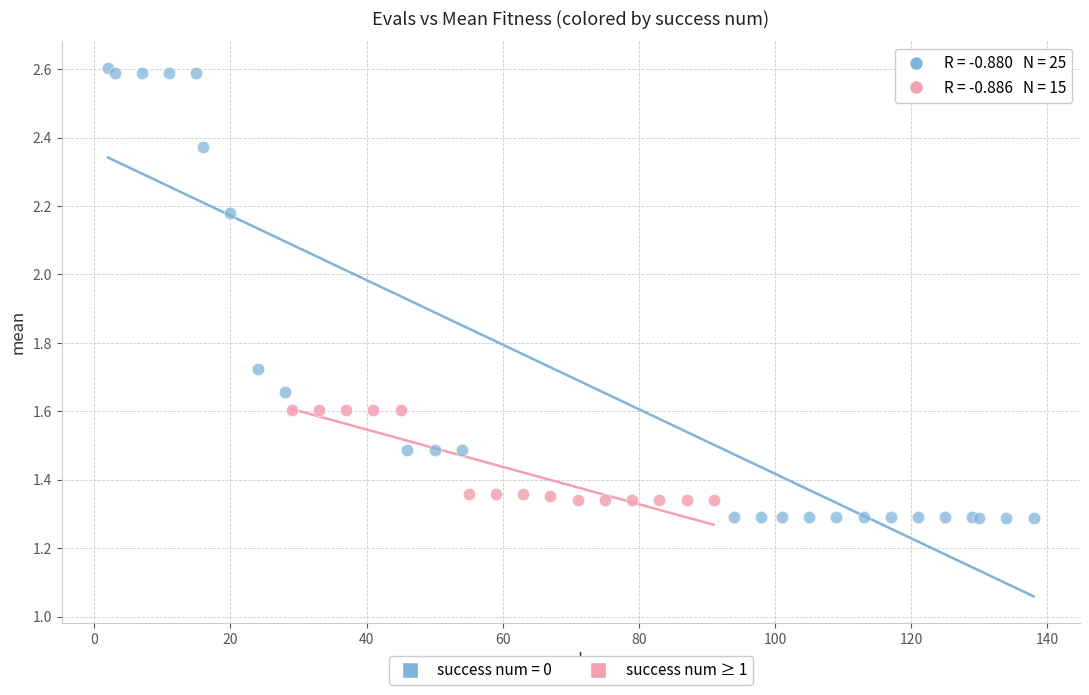

Which series contains the highest Y value?

success num = 0